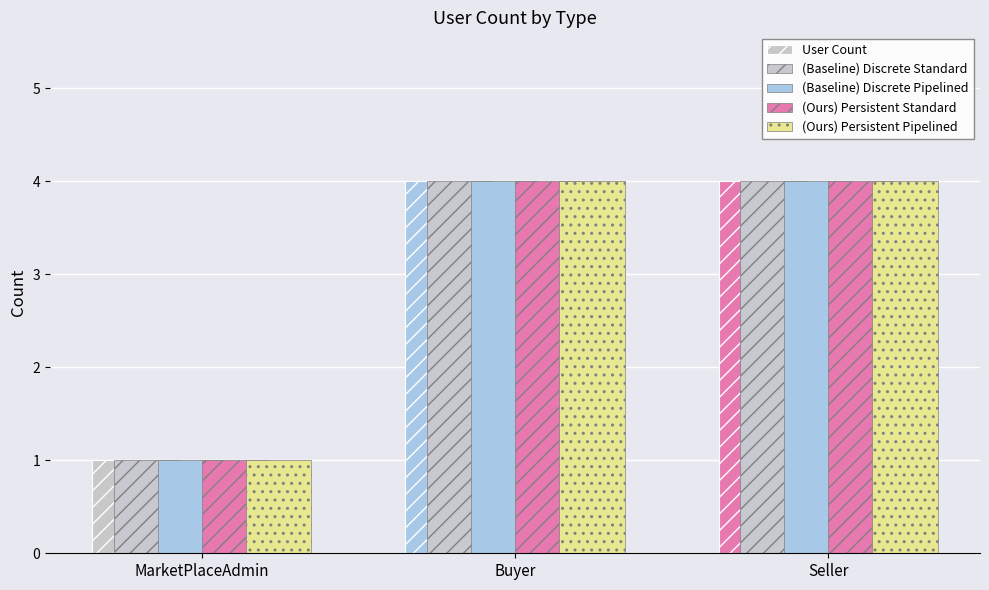

At which label does User Count reach its peak?

Buyer